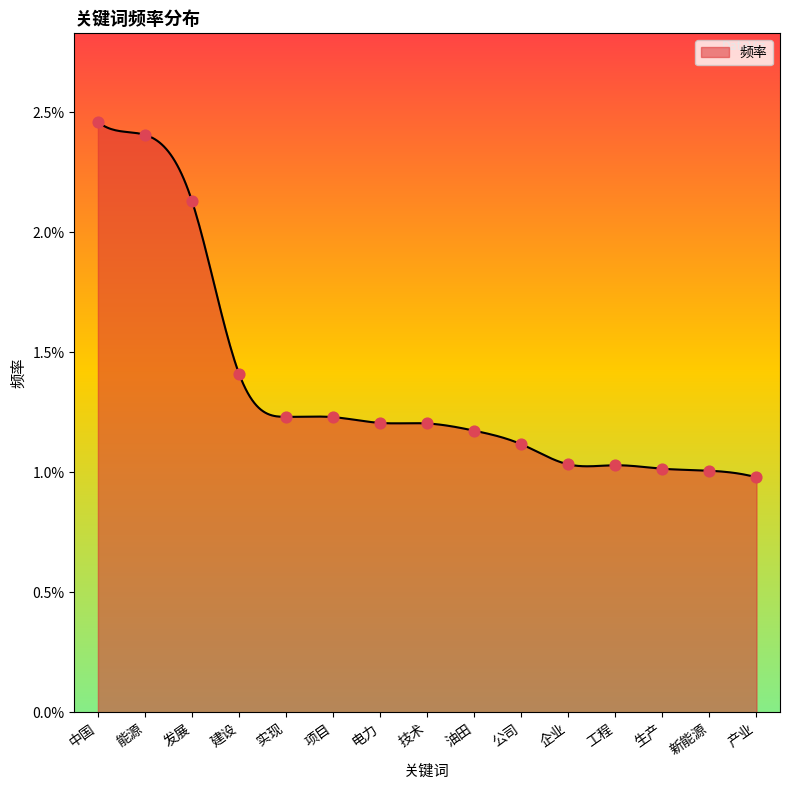

Which has a higher value, 技术 or 油田?

技术